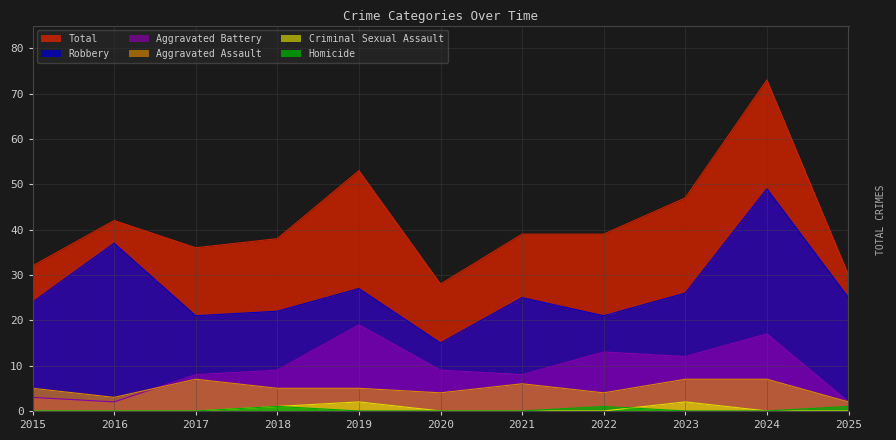

Rank the series by their maximum value, from lowest to highest.

Homicide, Criminal Sexual Assault, Aggravated Assault, Aggravated Battery, Robbery, Total